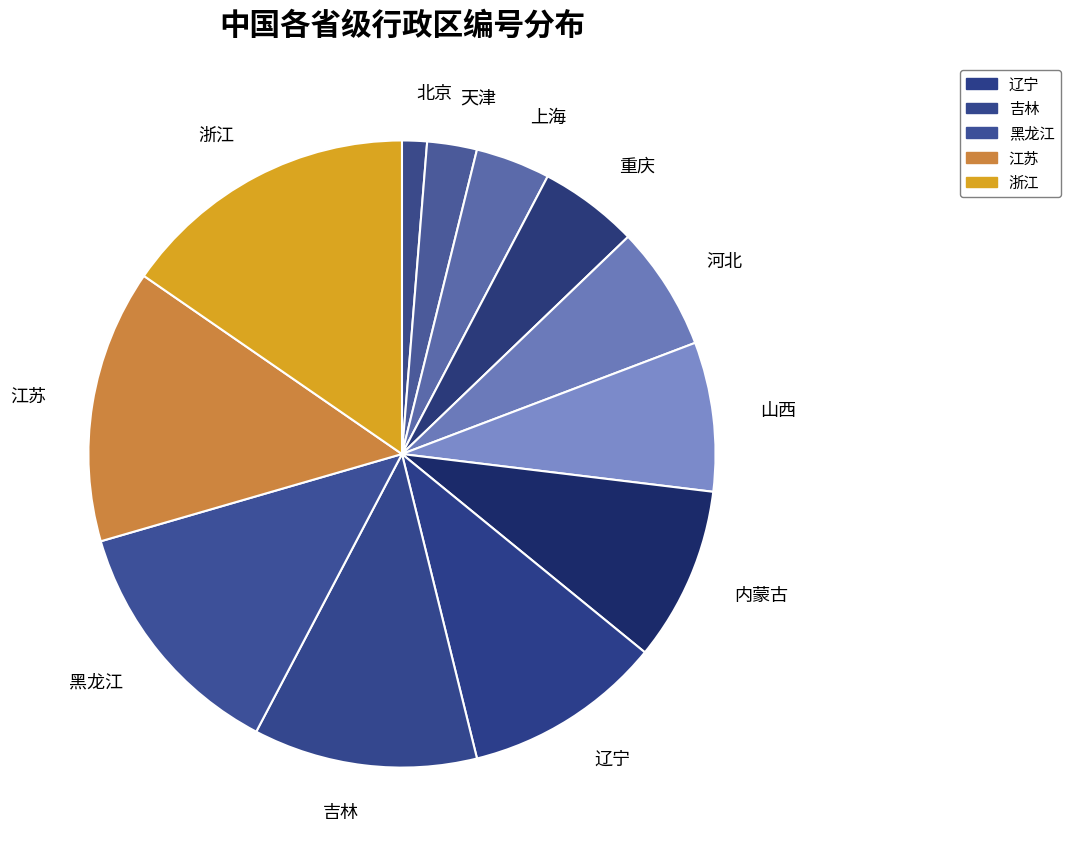

Count the number of slices in the pie.

12